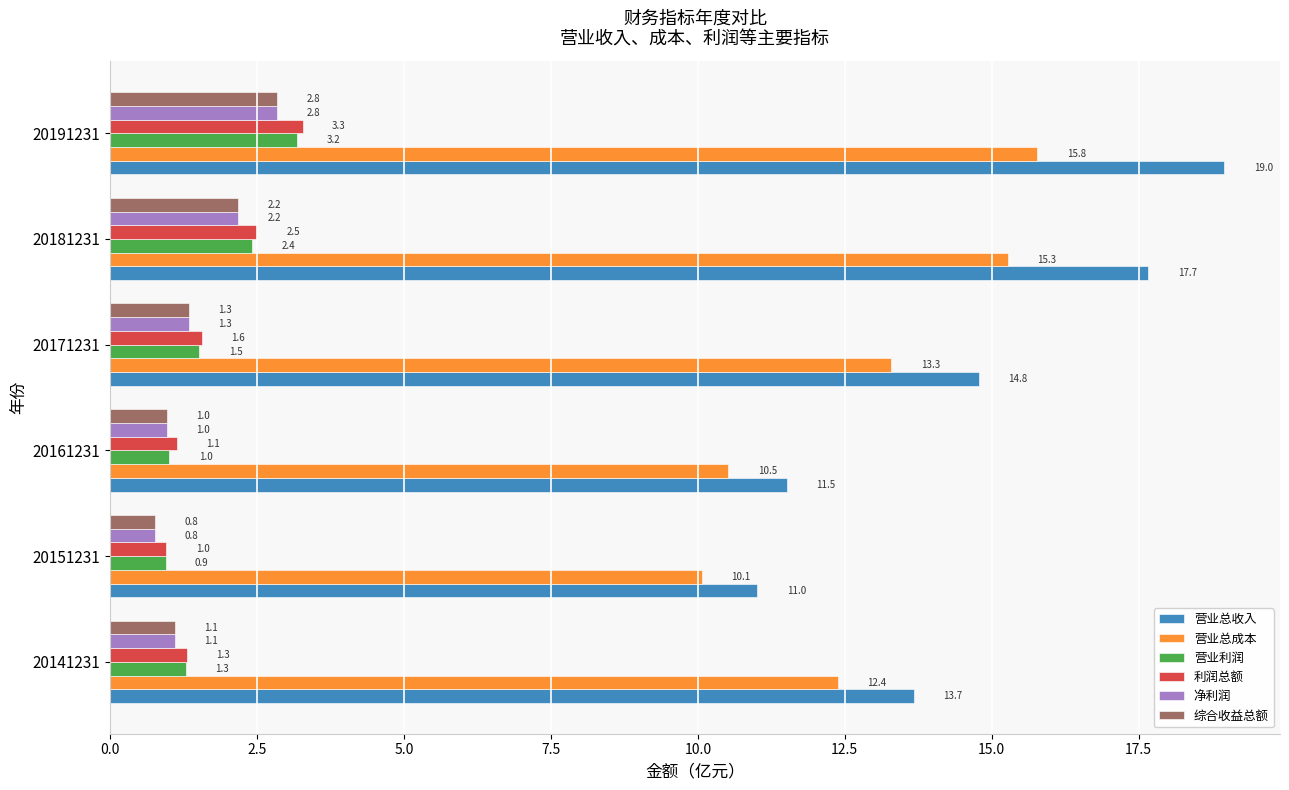

What is the difference between the 营业总成本 values at 20181231 and 20191231?

0.5